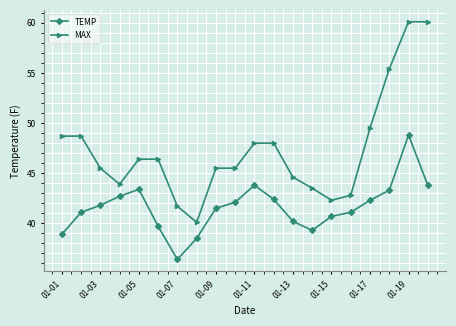

True or false: TEMP and MAX cross at least once.

False